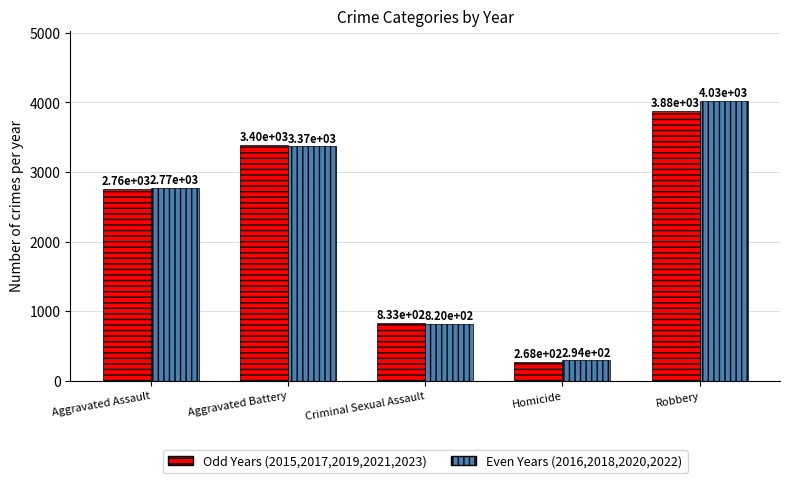

At which category is the sum across all series the highest?

Robbery